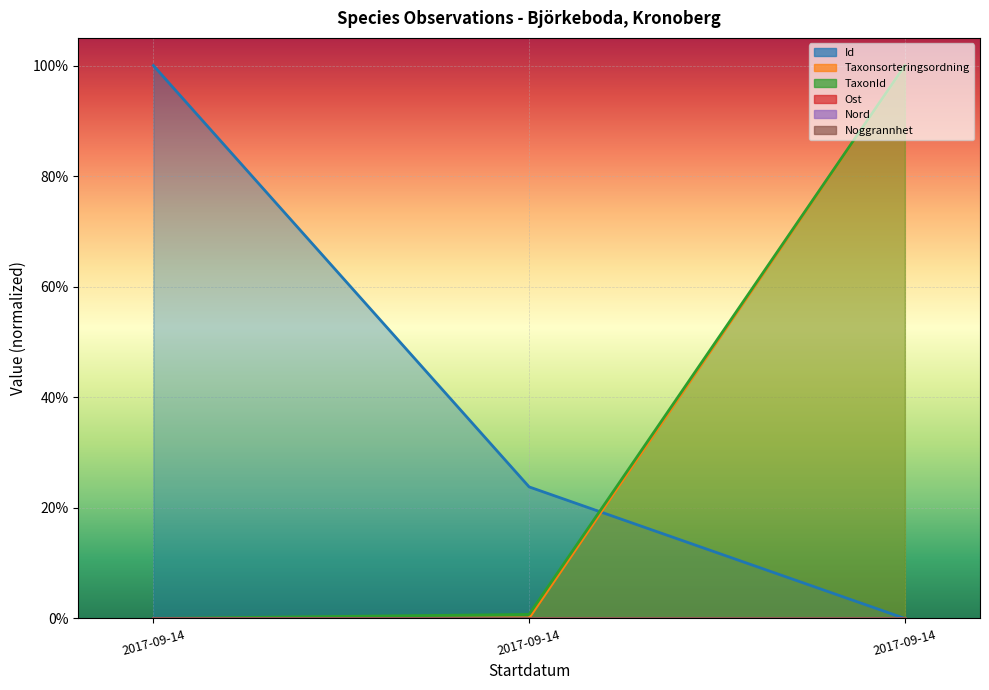

How many categories are shown in the chart?

3